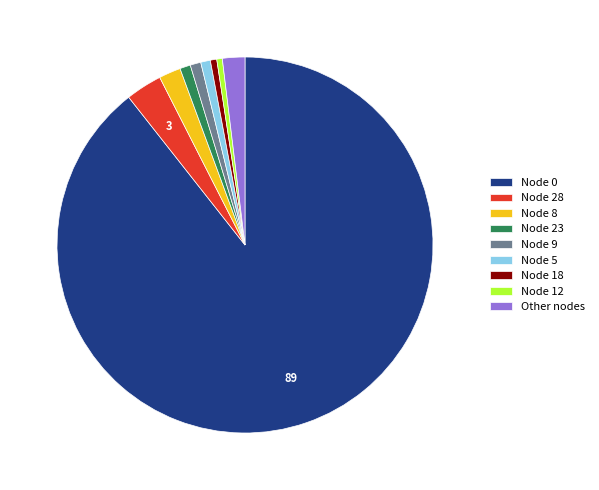

How many slices are in this pie chart?

9